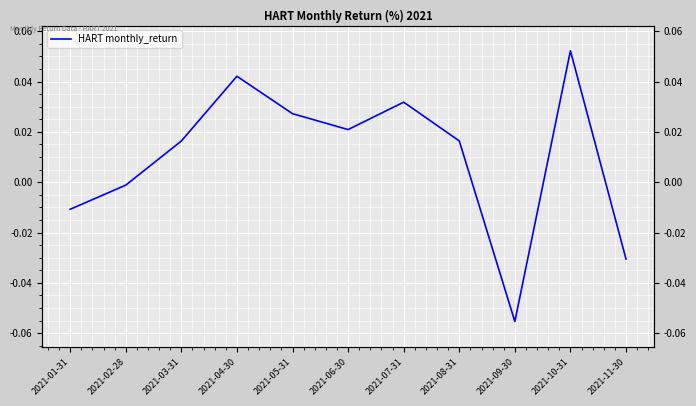

What is the sum of all values?

0.1